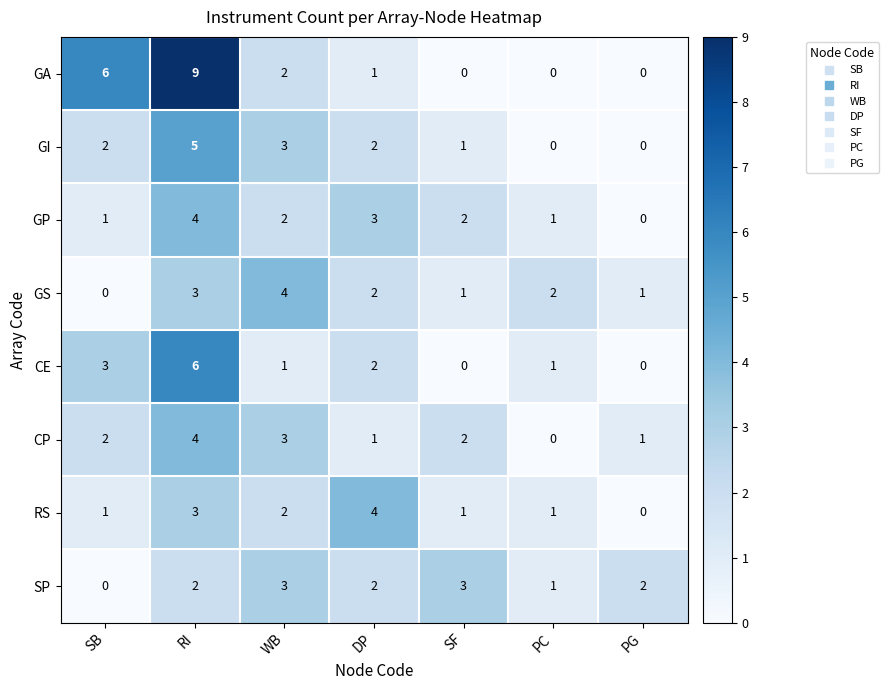

The RS series shows 4 at DP. True or false?

True